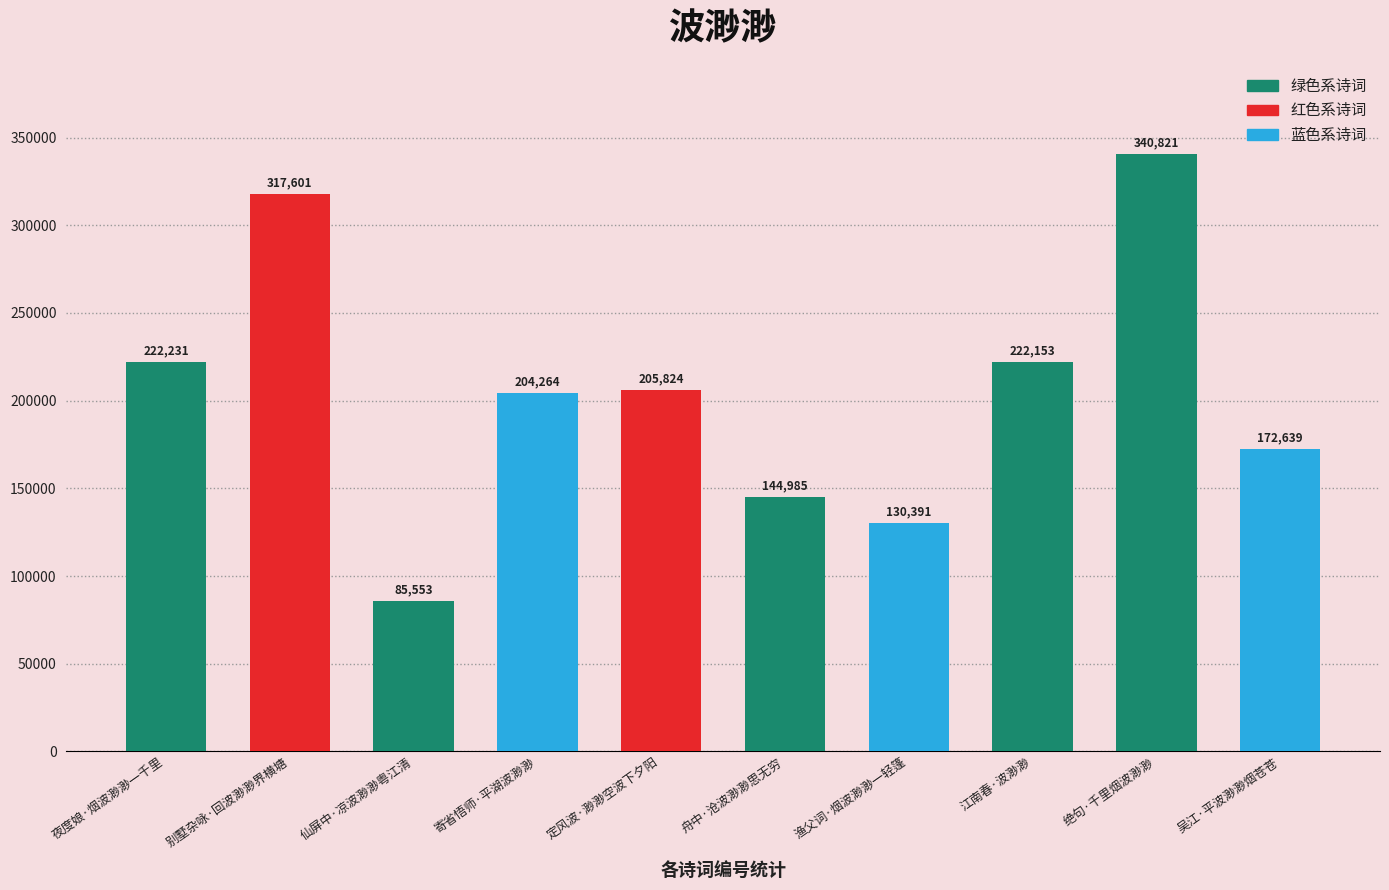

What is the label of the 3rd bar from the left?

仙屏中·凉波渺渺粤江清